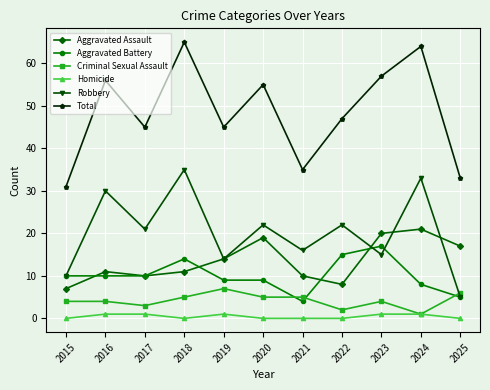

Which series has the widest spread of values?

Total